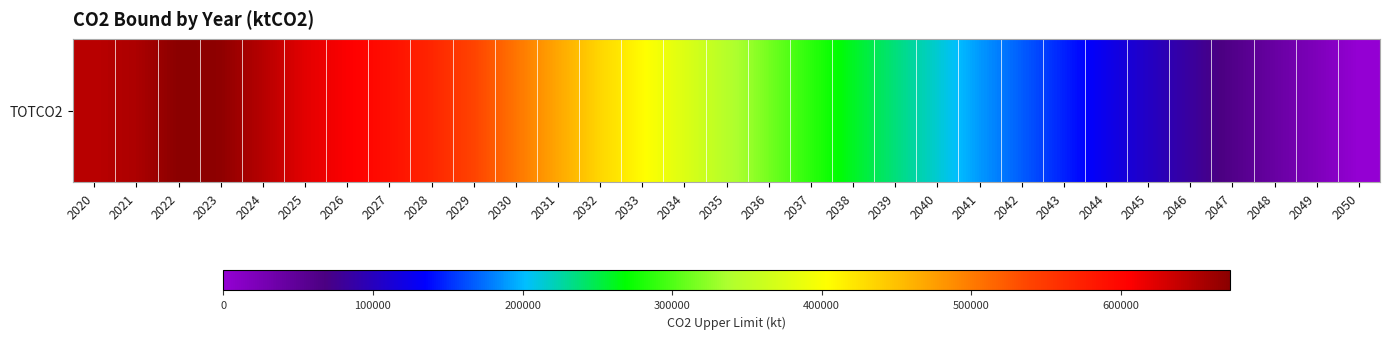

Where does the data first go above 344000?

2020